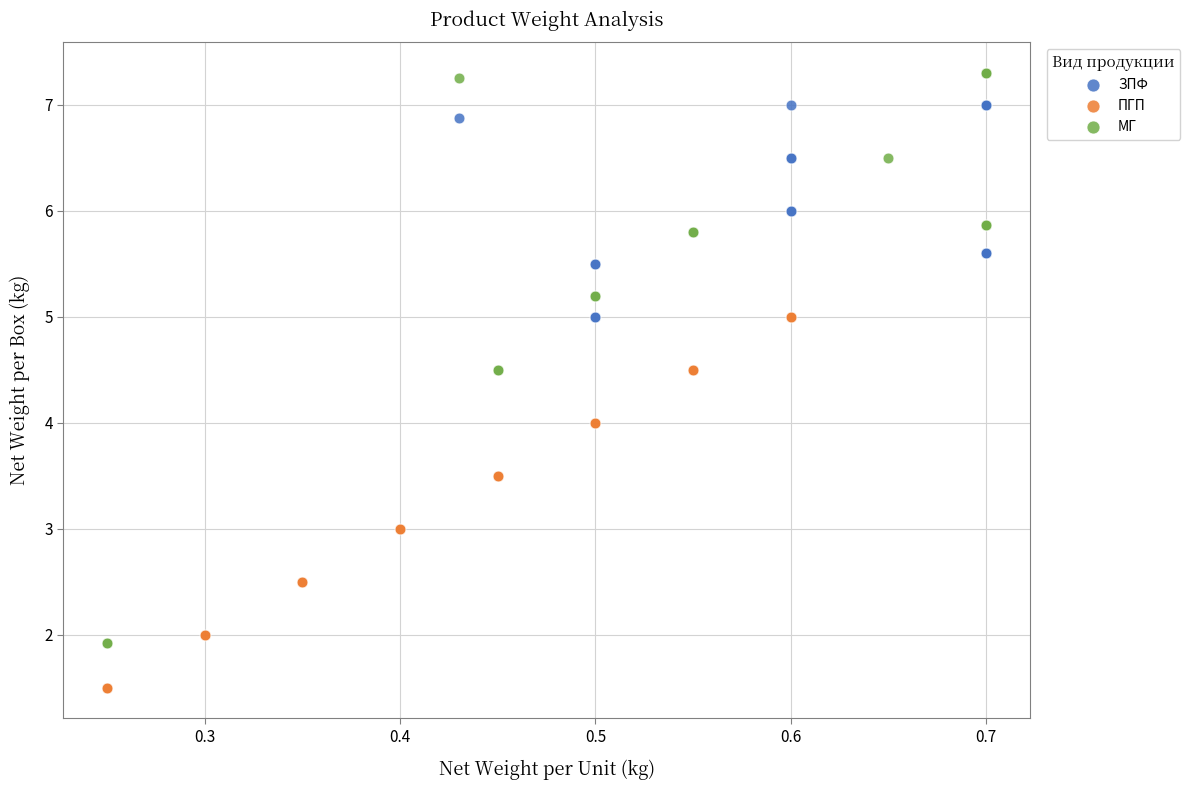

Which series reaches the minimum Y coordinate?

ПГП